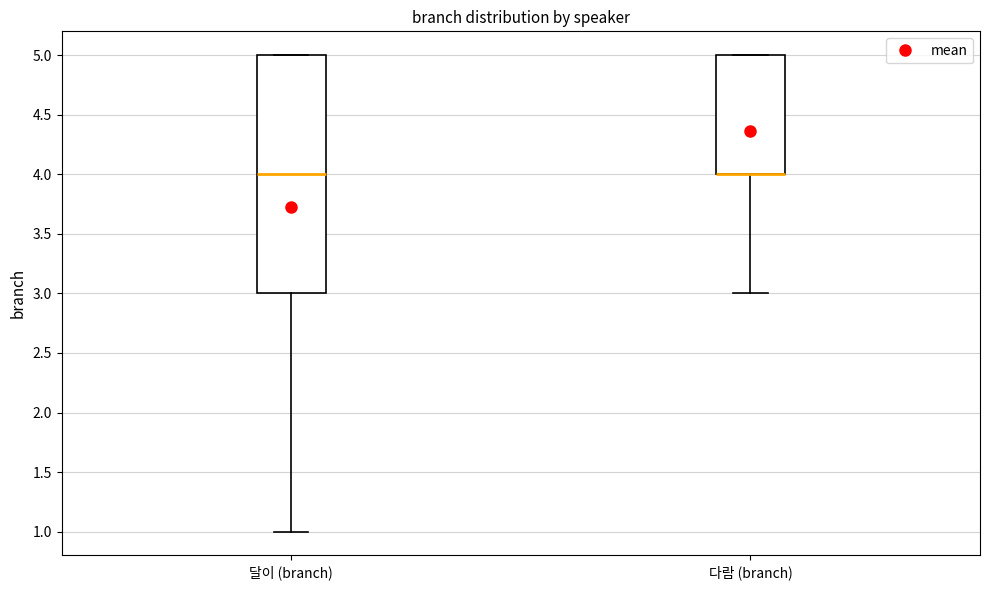

Reading left to right, read every box against the y-axis: the position of its median line, the range the box covers, and the ends of its whiskers. The values are not printed on the chart, so give them approximately, as read against the axis.

달이 (branch): median 4, box 3 to 5, whiskers 1 to 5
다람 (branch): median 4 (drawn on the box's lower edge), box 4 to 5, whiskers 3 to 5